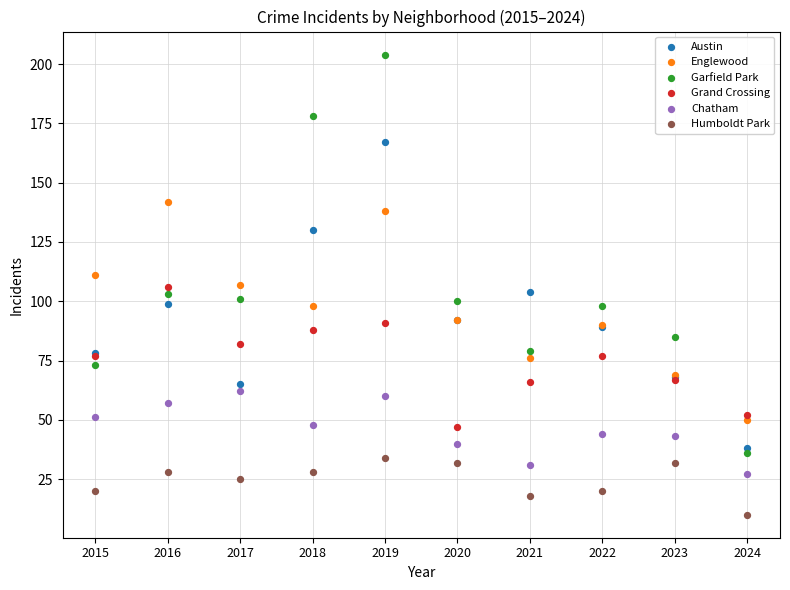

What are all the series names shown in the legend?

Austin, Englewood, Garfield Park, Grand Crossing, Chatham, Humboldt Park